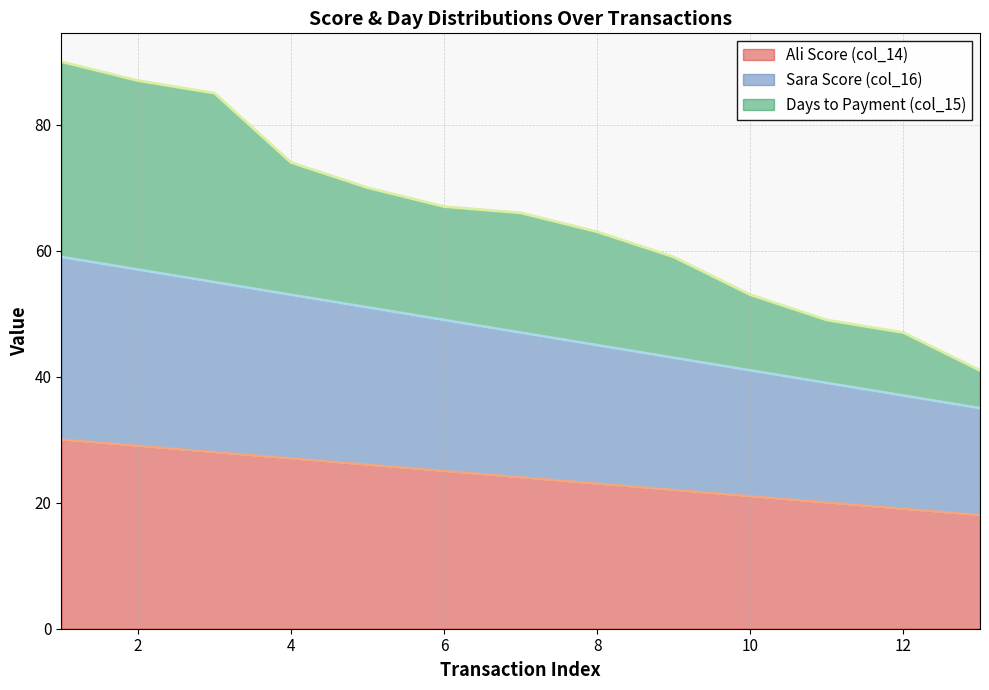

True or false: Ali Score (col_14) and Days to Payment (col_15) intersect in this chart.

False